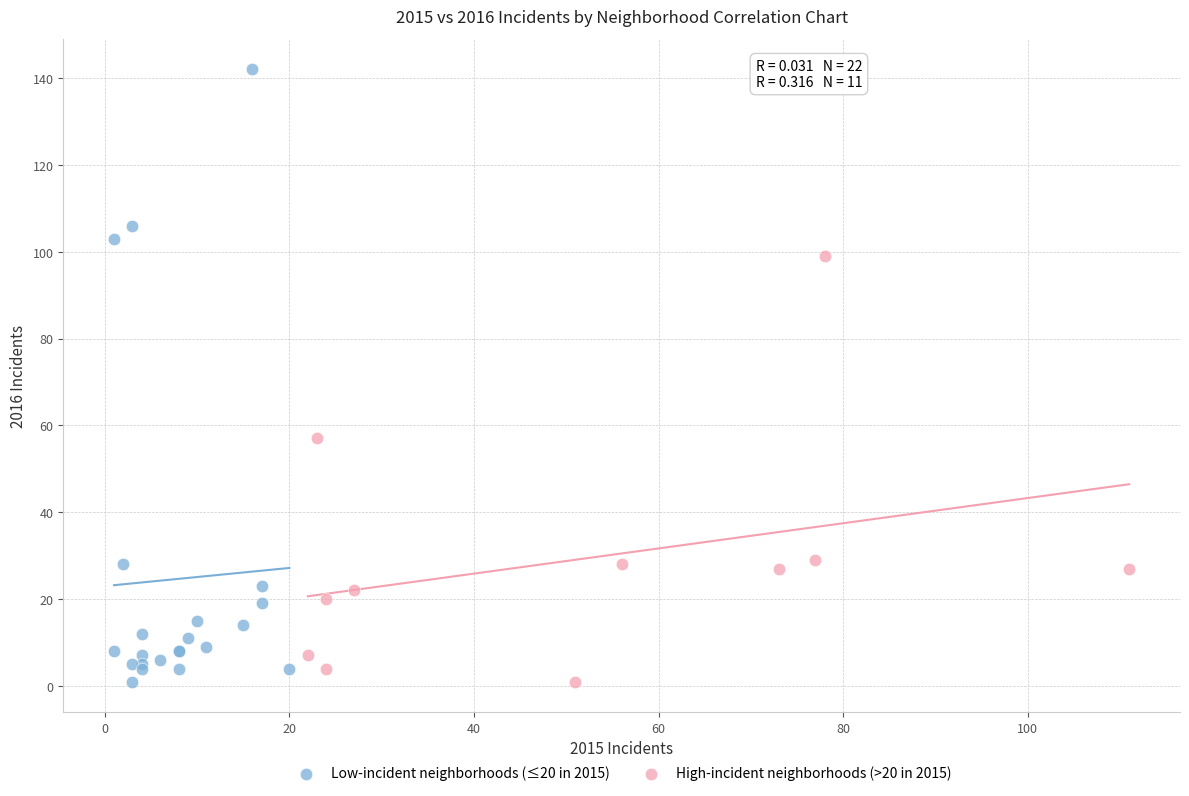

What are all the series names shown in the legend?

Low-incident neighborhoods (≤20 in 2015), High-incident neighborhoods (>20 in 2015)